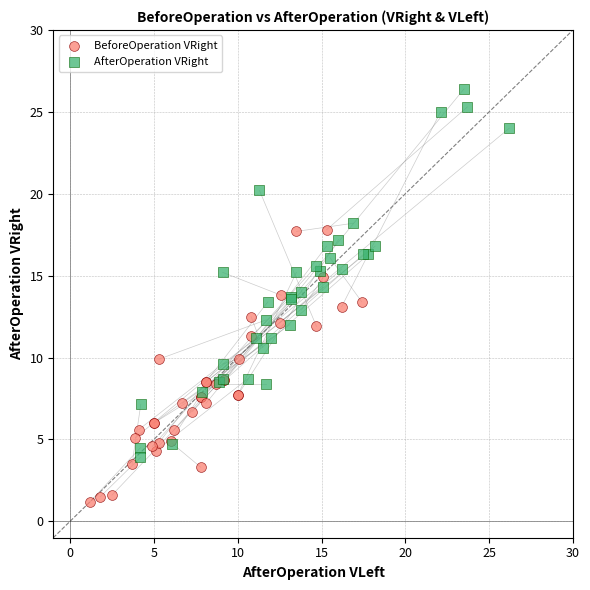

Which series has the widest spread of Y values?

AfterOperation VRight